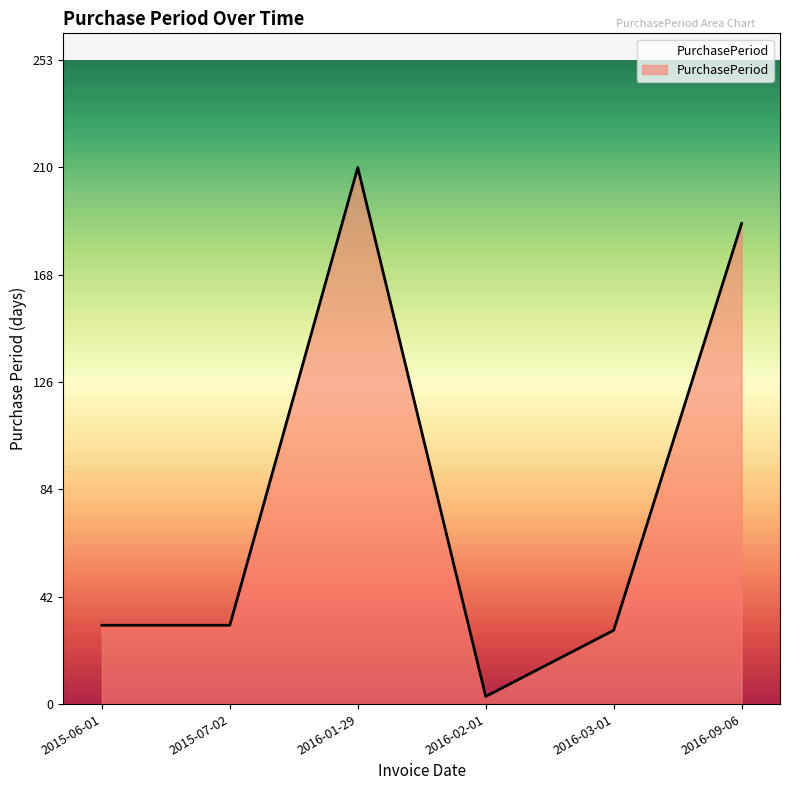

What is the difference between the values at 2015-06-01 and 2016-03-01?

2